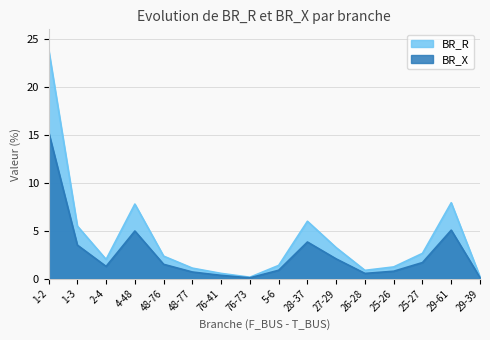

List the series in order of their overall mean, lowest first.

BR_X, BR_R